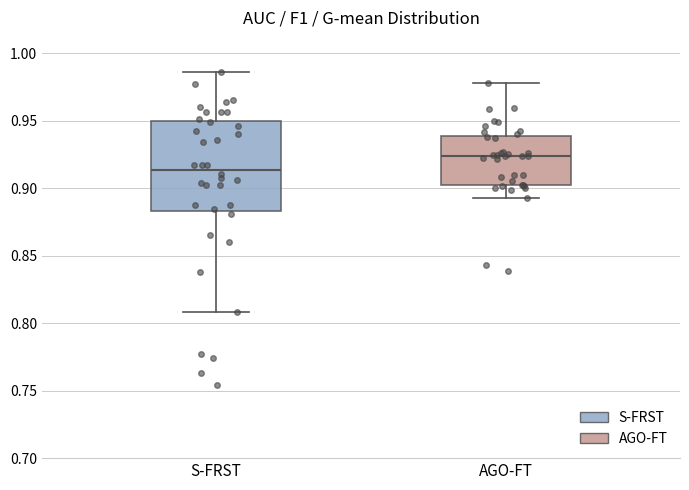

Reading left to right, read every box against the y-axis: the position of its median line, the range the box covers, and the ends of its whiskers. The values are not printed on the chart, so give them approximately, as read against the axis.

S-FRST: median 0.915, box 0.885 to 0.950, whiskers 0.810 to 0.985
AGO-FT: median 0.925, box 0.900 to 0.940, whiskers 0.890 to 0.980